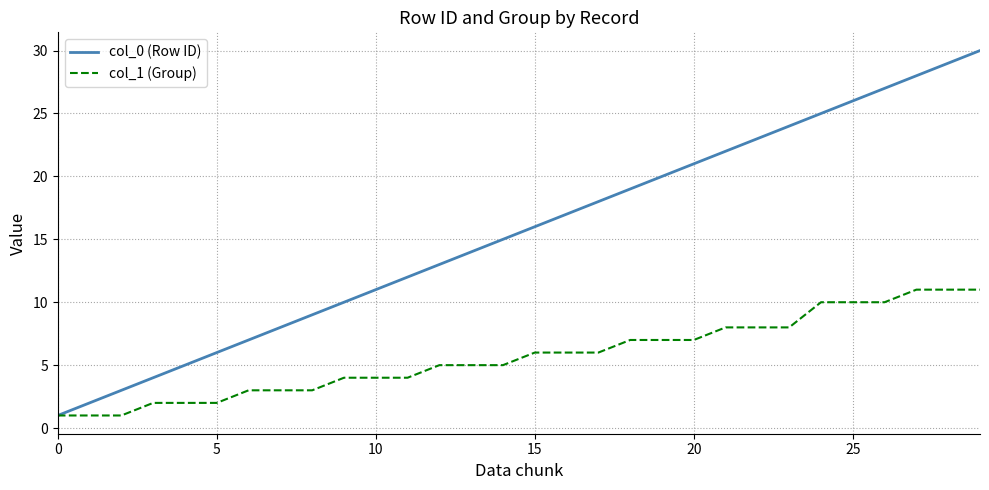

Which series has the widest spread of values?

col_0 (Row ID)